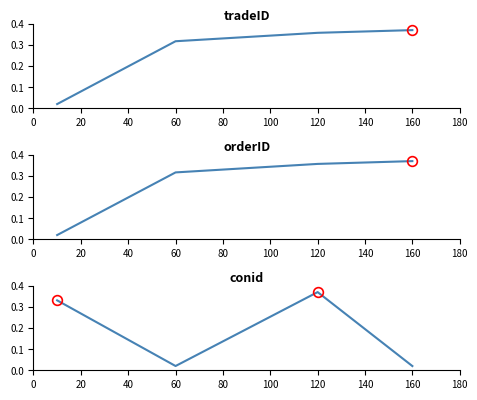

Does the chart have visible grid lines?

No